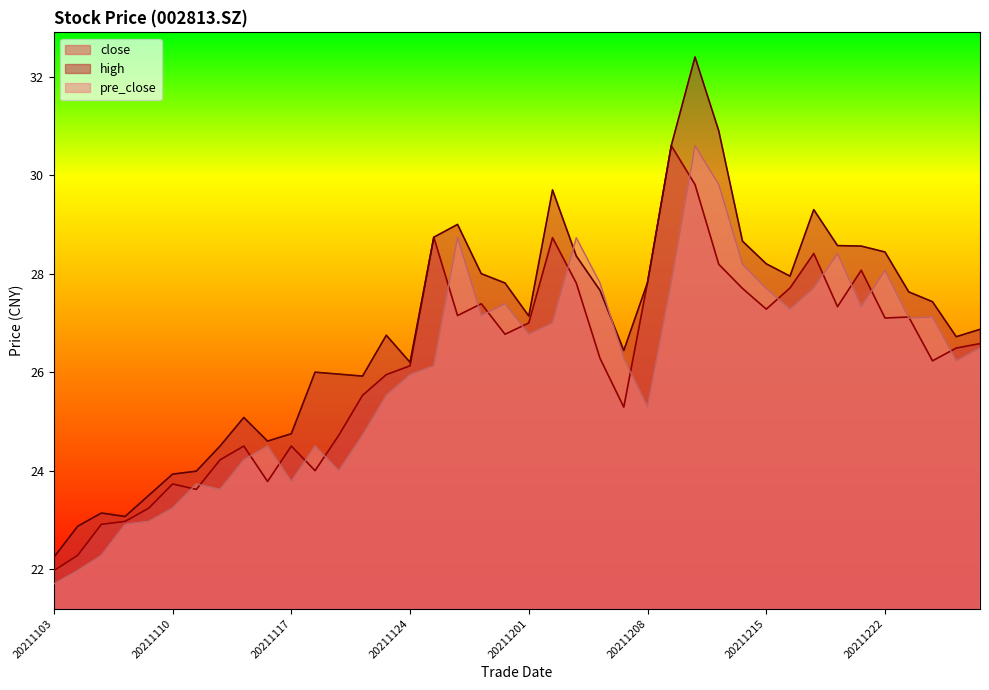

List the labels in order of pre_close value, largest first.

20211210, 20211213, 20211126, 20211203, 20211220, 20211214, 20211222, 20211209, 20211206, 20211217, 20211215, 20211130, 20211221, 20211216, 20211129, 20211224, 20211223, 20211202, 20211201, 20211228, 20211207, 20211227, 20211125, 20211124, 20211123, 20211208, 20211122, 20211118, 20211116, 20211115, 20211119, 20211117, 20211111, 20211112, 20211110, 20211109, 20211108, 20211105, 20211104, 20211103